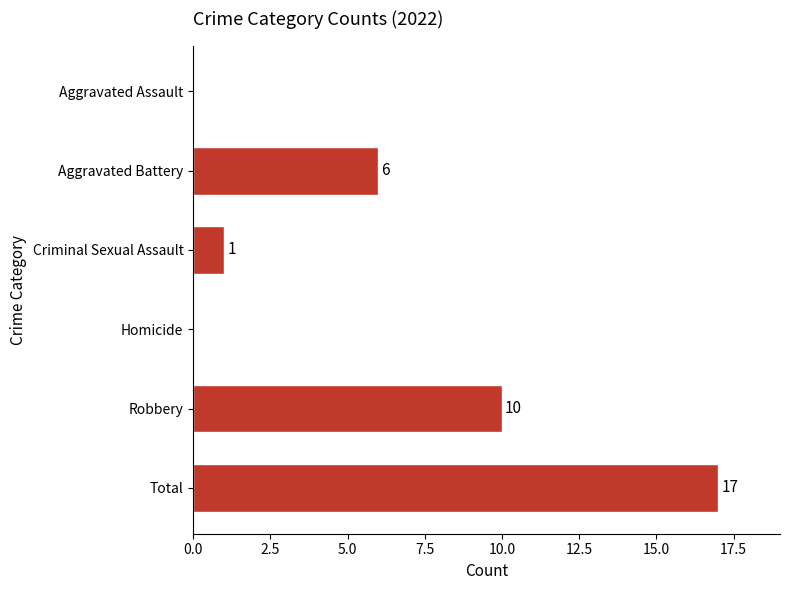

The value at Criminal Sexual Assault is 1. True or false?

True